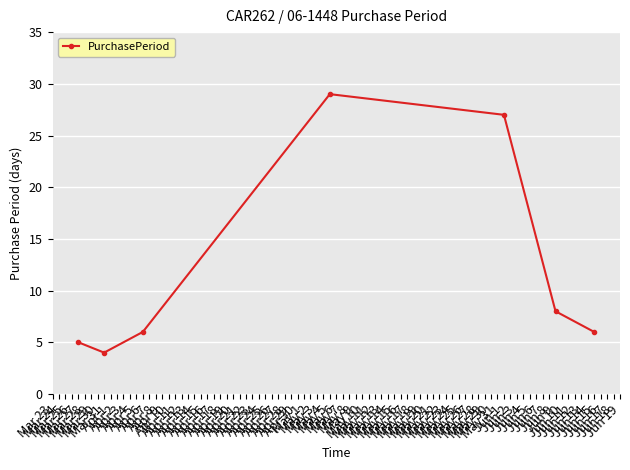

How many categories are shown in the chart?

7